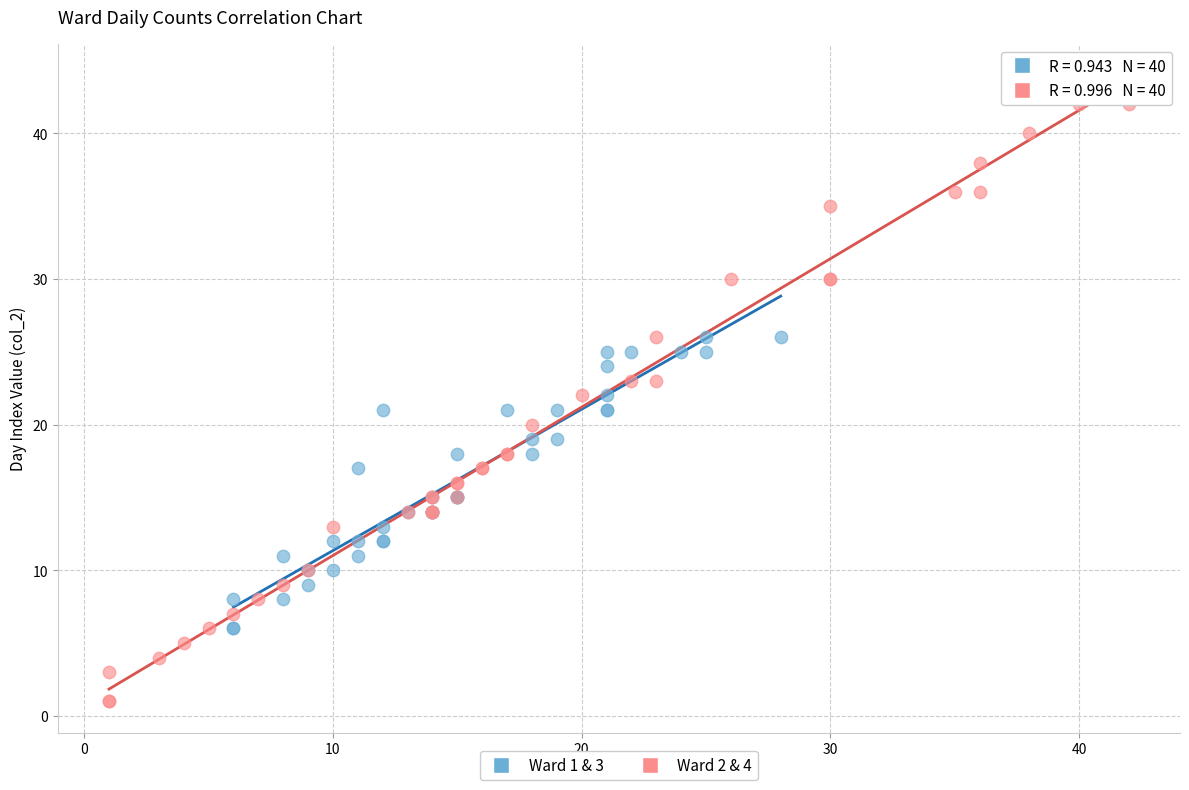

What are all the series names shown in the legend?

Ward 1 & 3, Ward 2 & 4